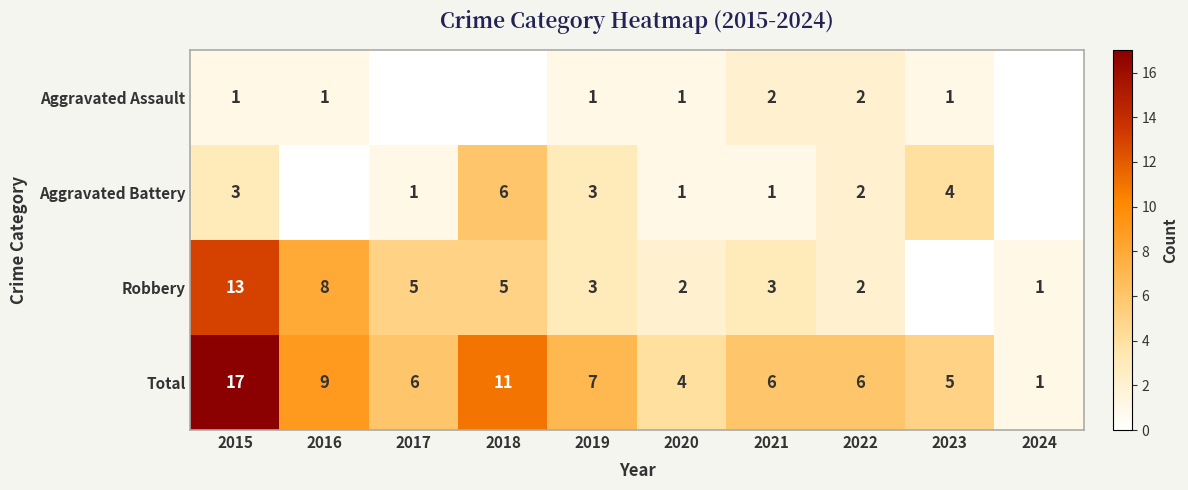

List the series in order of their peak value, lowest first.

Aggravated Assault, Aggravated Battery, Robbery, Total